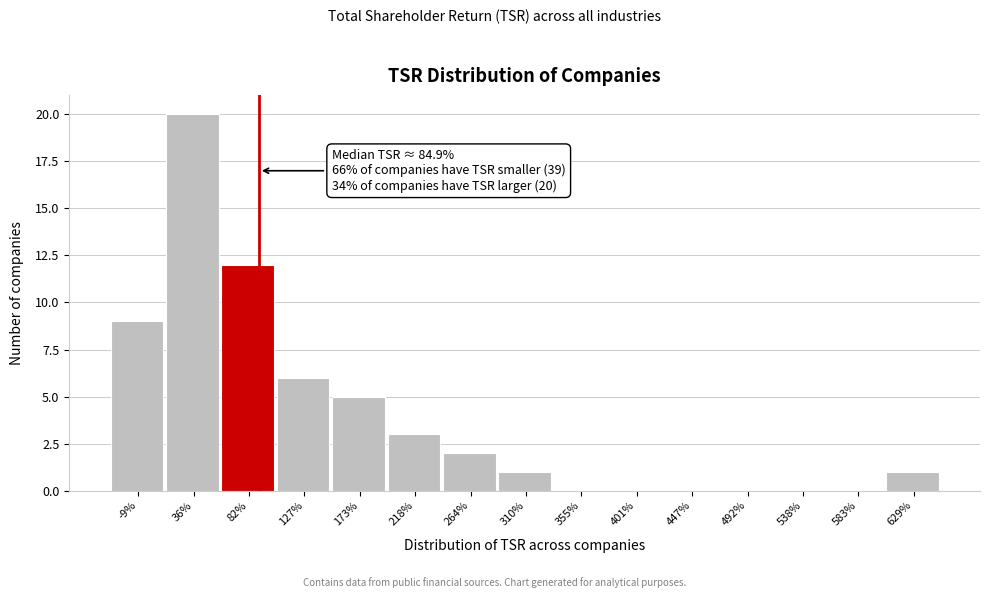

Reading left to right, transcribe all the data shown in this chart.

-9%=9	36%=20	82%=12	127%=6	173%=5	218%=3	264%=2	310%=1	355%=0	401%=0	447%=0	492%=0	538%=0	583%=0	629%=1